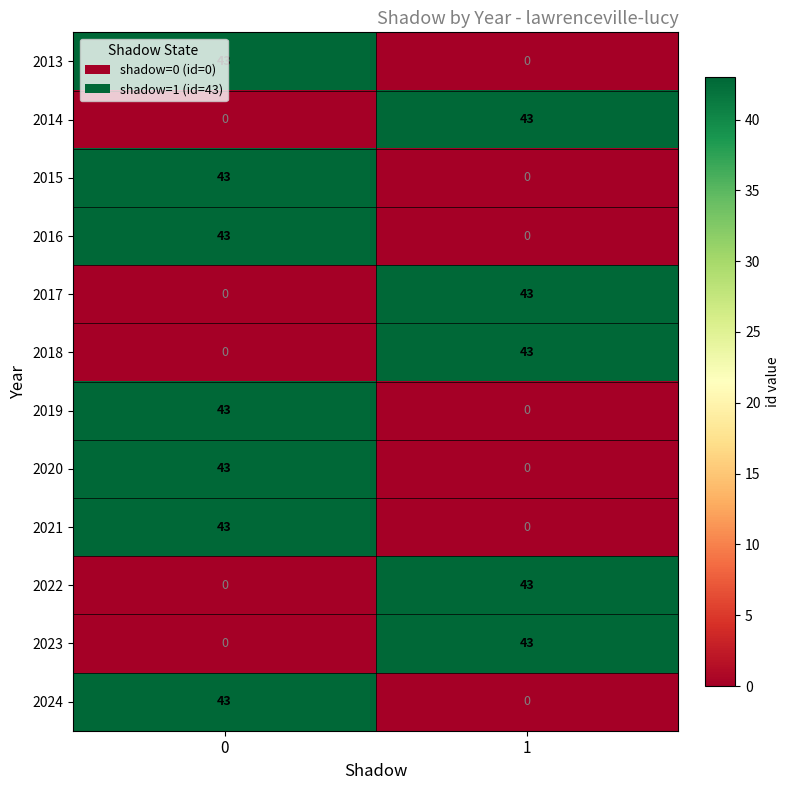

What is the difference between the 2021 values at 1 and 0?

43